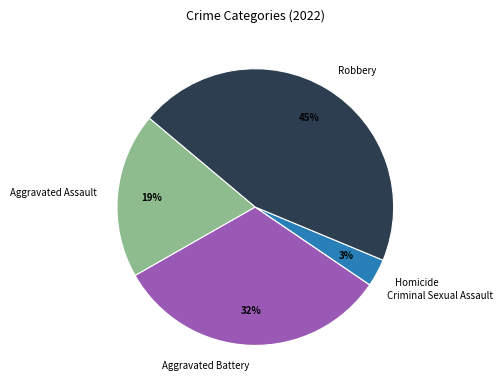

Which category has the biggest portion of the pie?

Robbery